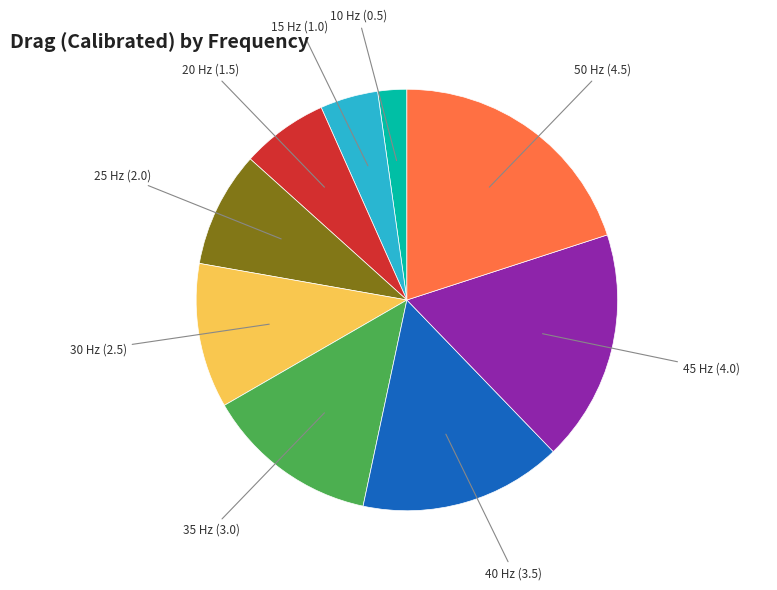

Count the number of slices in the pie.

9